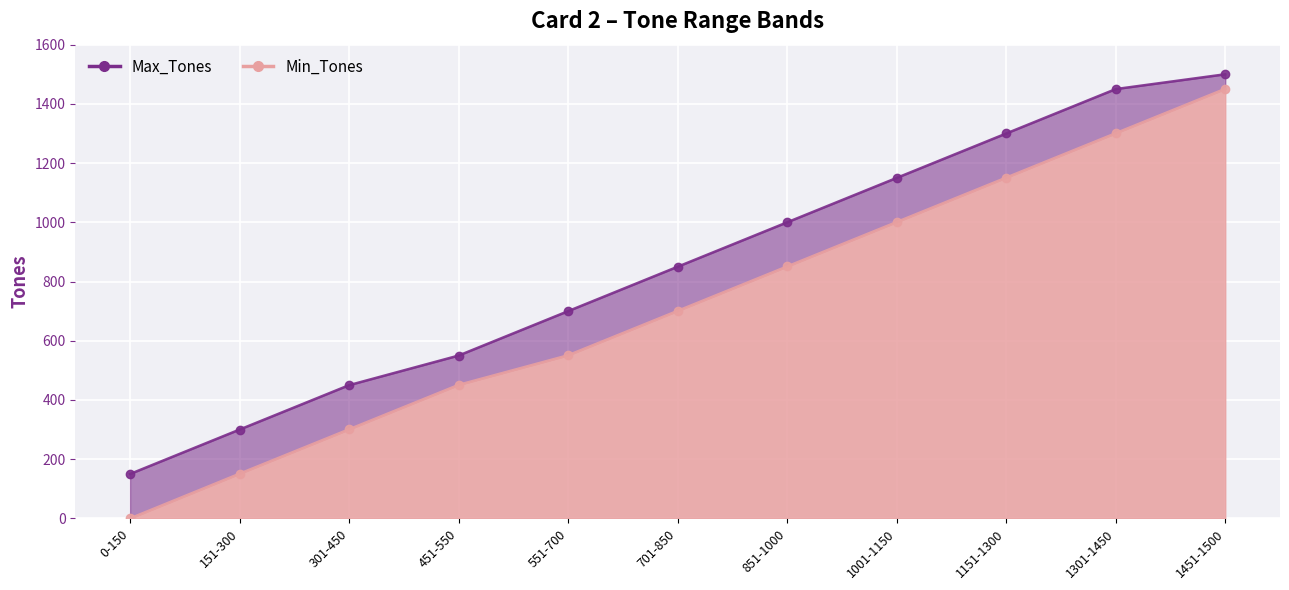

Which category has the lowest value in the Min_Tones series?

0-150